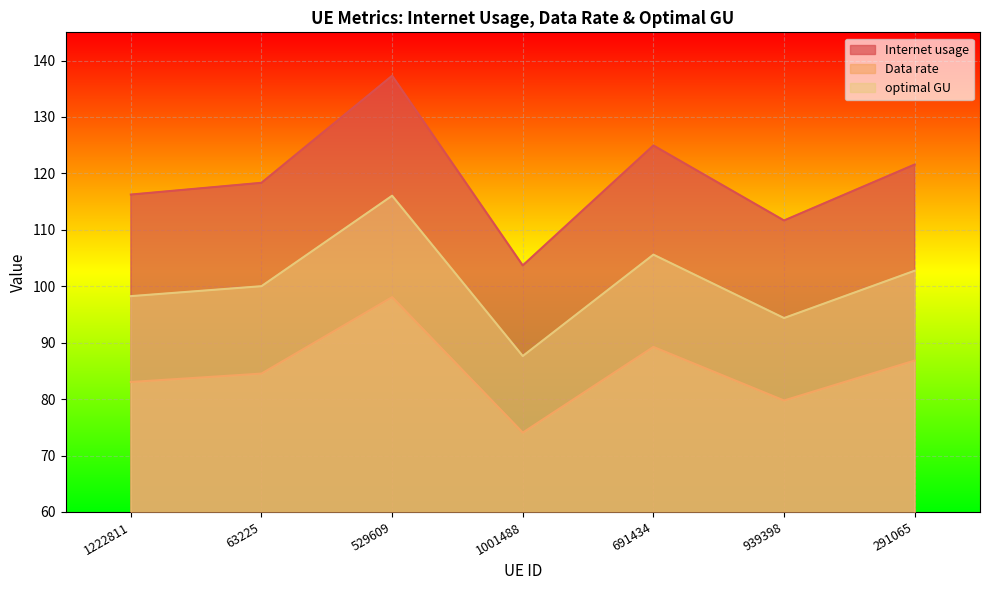

True or false: optimal GU and Internet usage intersect in this chart.

False